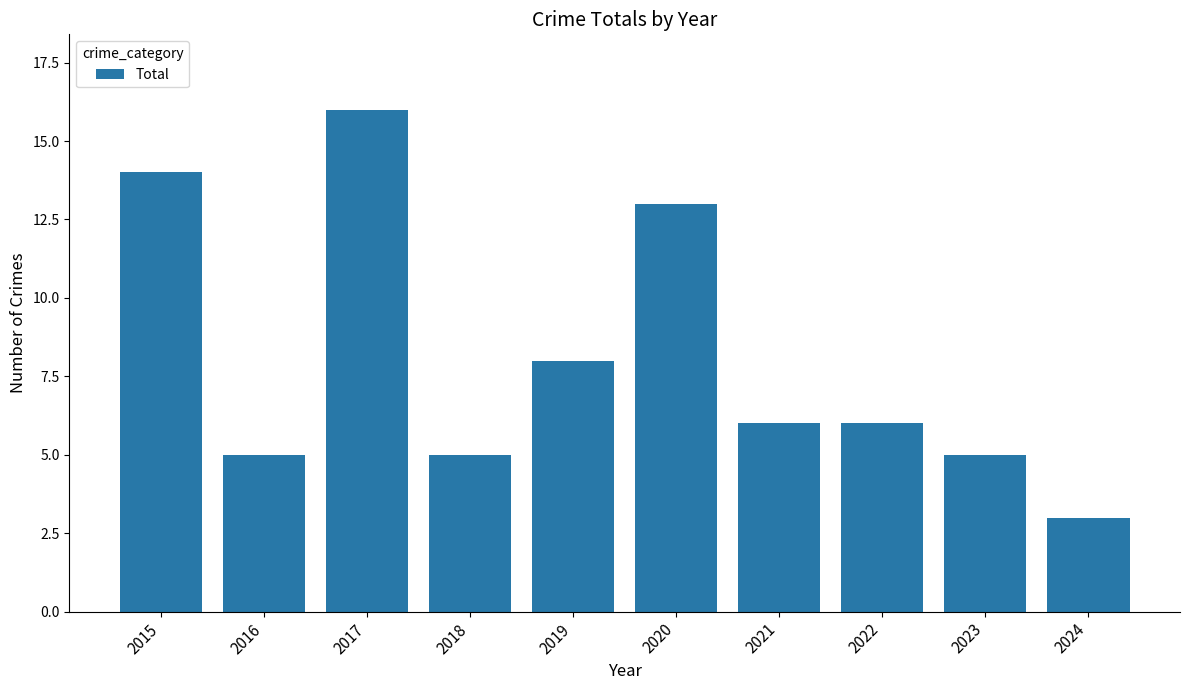

Which category has the lowest value across all series?

2024